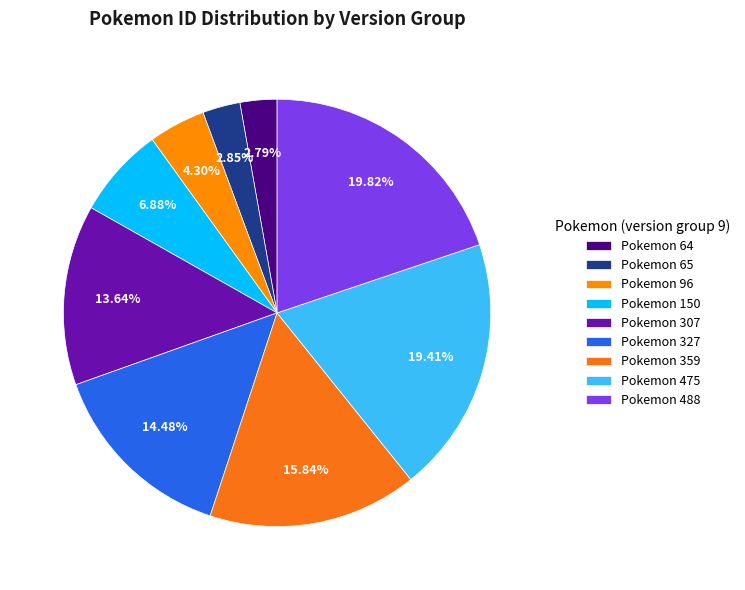

Is there a majority slice in this chart?

No